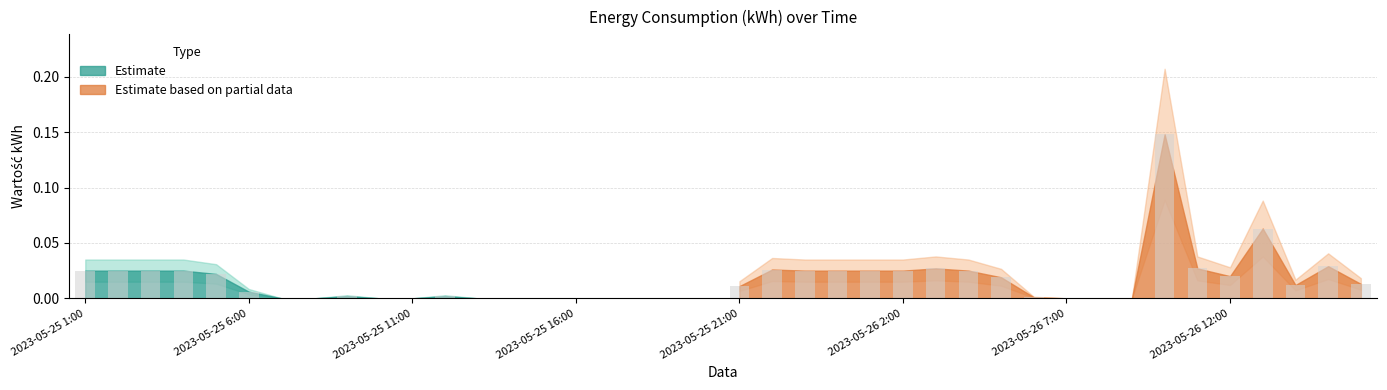

List the labels in order of value, smallest first.

2023-05-25 7:00, 2023-05-25 8:00, 2023-05-25 10:00, 2023-05-25 11:00, 2023-05-25 13:00, 2023-05-25 14:00, 2023-05-25 15:00, 2023-05-25 16:00, 2023-05-25 17:00, 2023-05-25 18:00, 2023-05-25 19:00, 2023-05-25 20:00, 2023-05-26 7:00, 2023-05-26 8:00, 2023-05-26 9:00, 2023-05-26 6:00, 2023-05-25 9:00, 2023-05-25 12:00, 2023-05-25 6:00, 2023-05-25 21:00, 2023-05-26 14:00, 2023-05-26 16:00, 2023-05-26 5:00, 2023-05-26 12:00, 2023-05-25 5:00, 2023-05-25 1:00, 2023-05-25 2:00, 2023-05-25 3:00, 2023-05-25 4:00, 2023-05-25 23:00, 2023-05-25 24:00, 2023-05-26 1:00, 2023-05-26 2:00, 2023-05-26 4:00, 2023-05-25 22:00, 2023-05-26 3:00, 2023-05-26 11:00, 2023-05-26 15:00, 2023-05-26 13:00, 2023-05-26 10:00